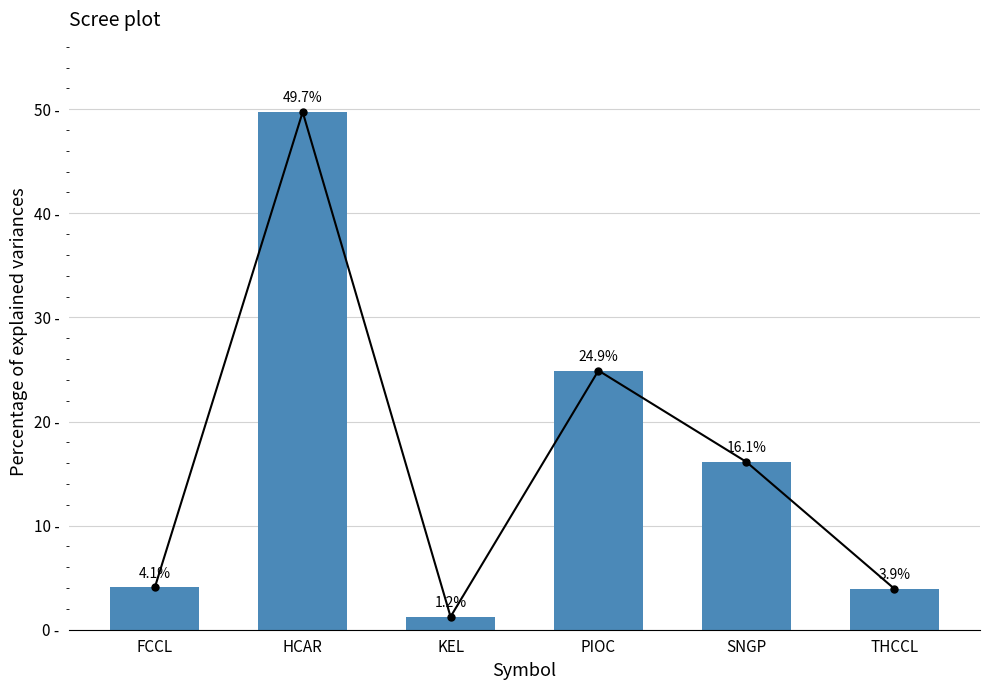

How many bars are there in total?

6